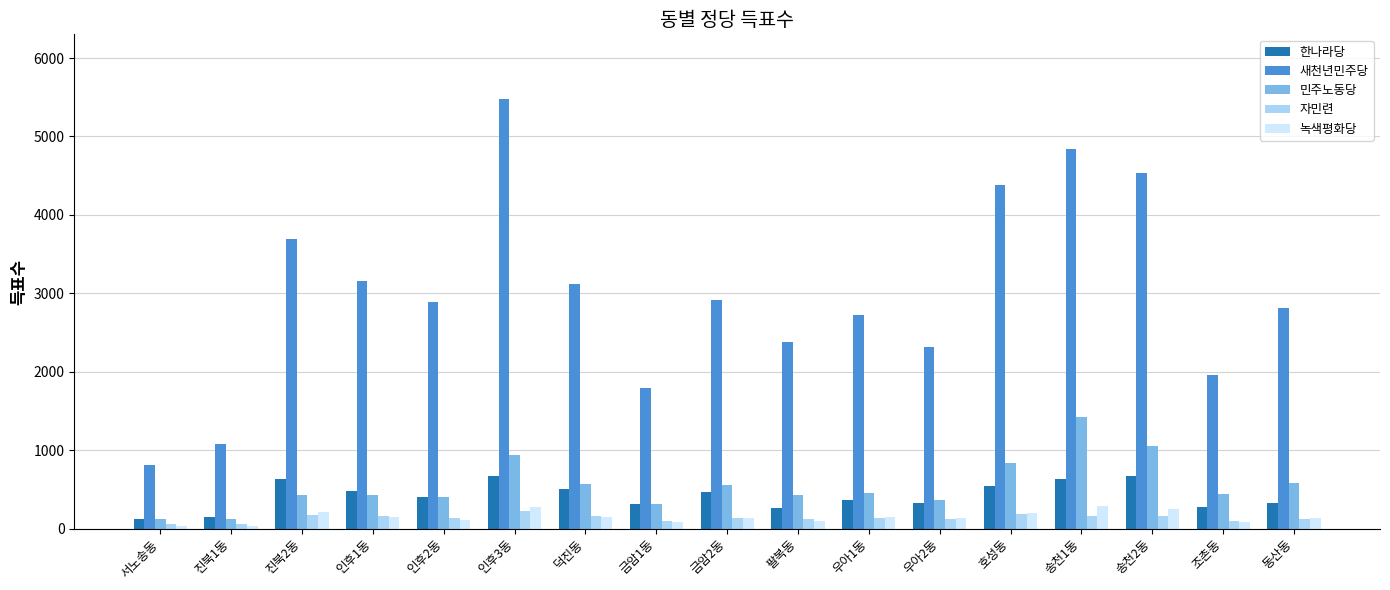

How many data points does each series have?

17